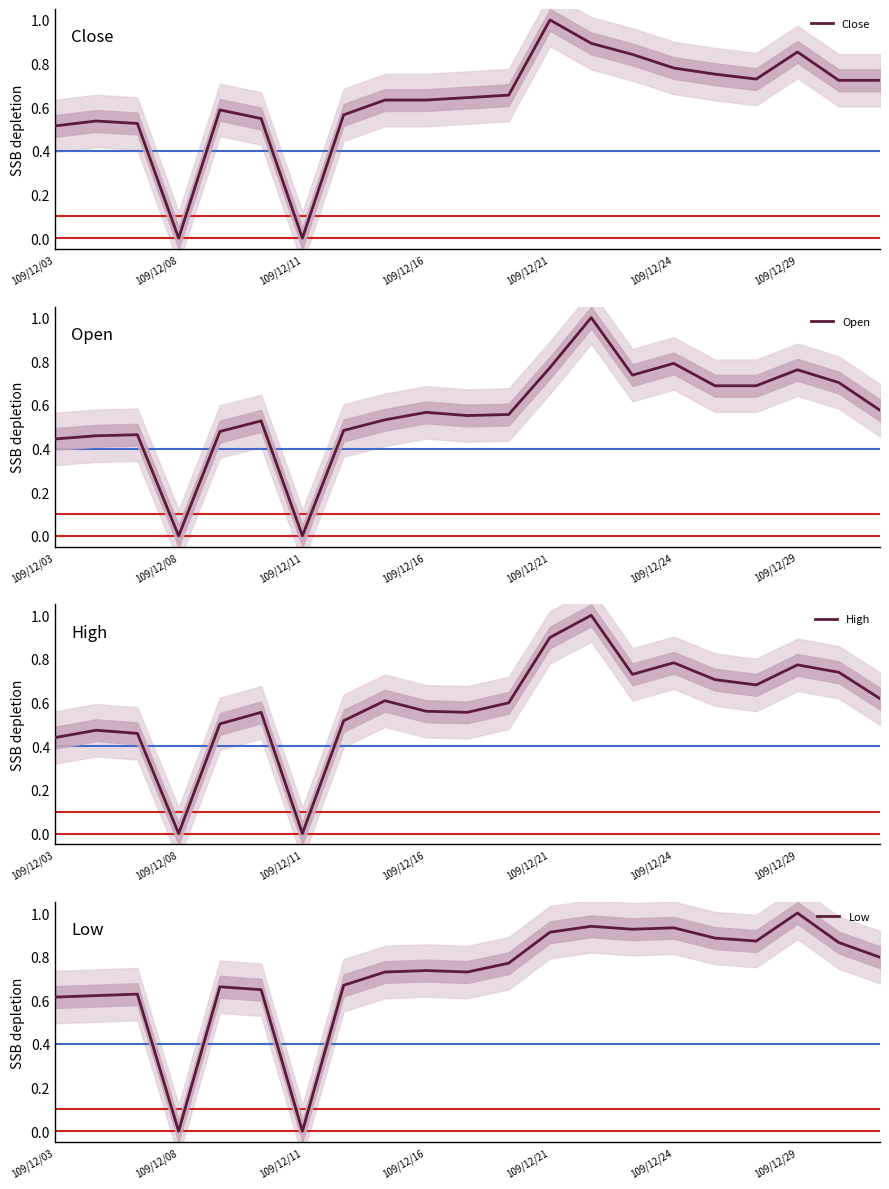

How many intersections are there between High and Open?

8